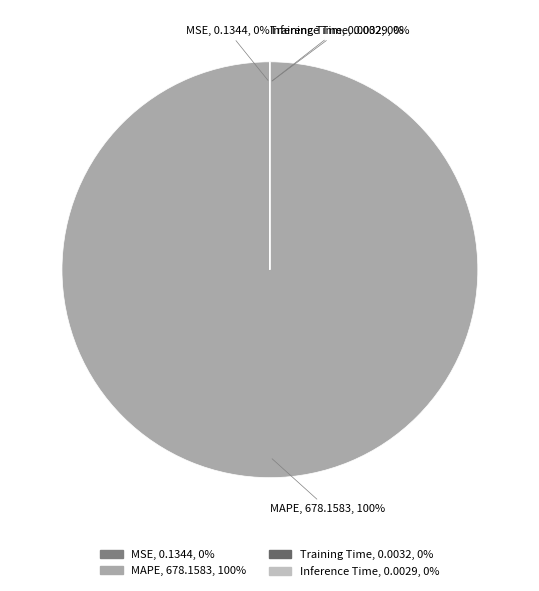

Is there any slice that represents more than half of the pie?

Yes